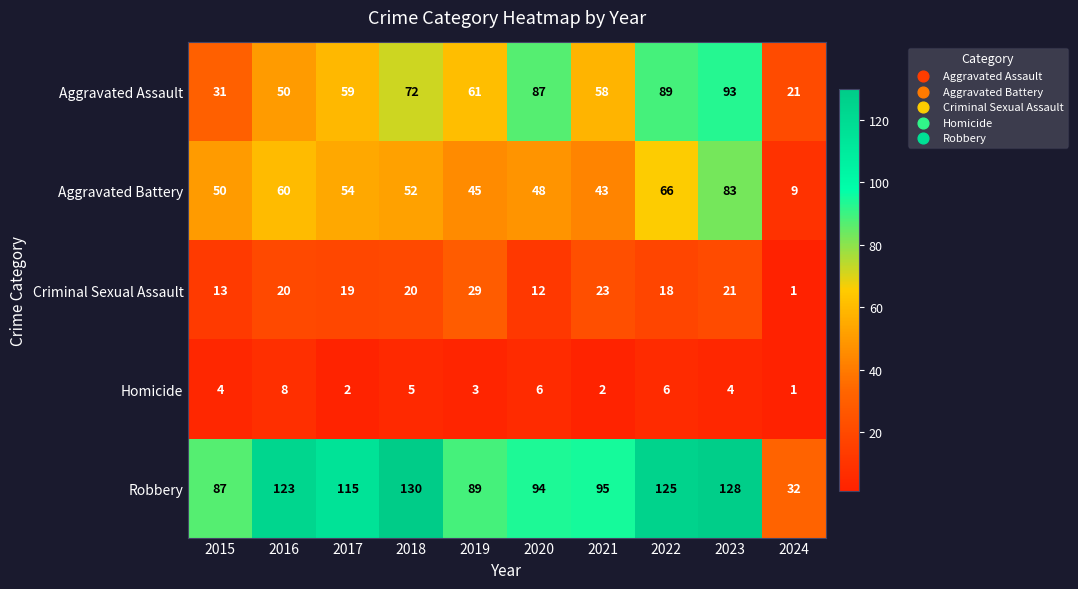

Which series has the largest total across all categories?

Robbery